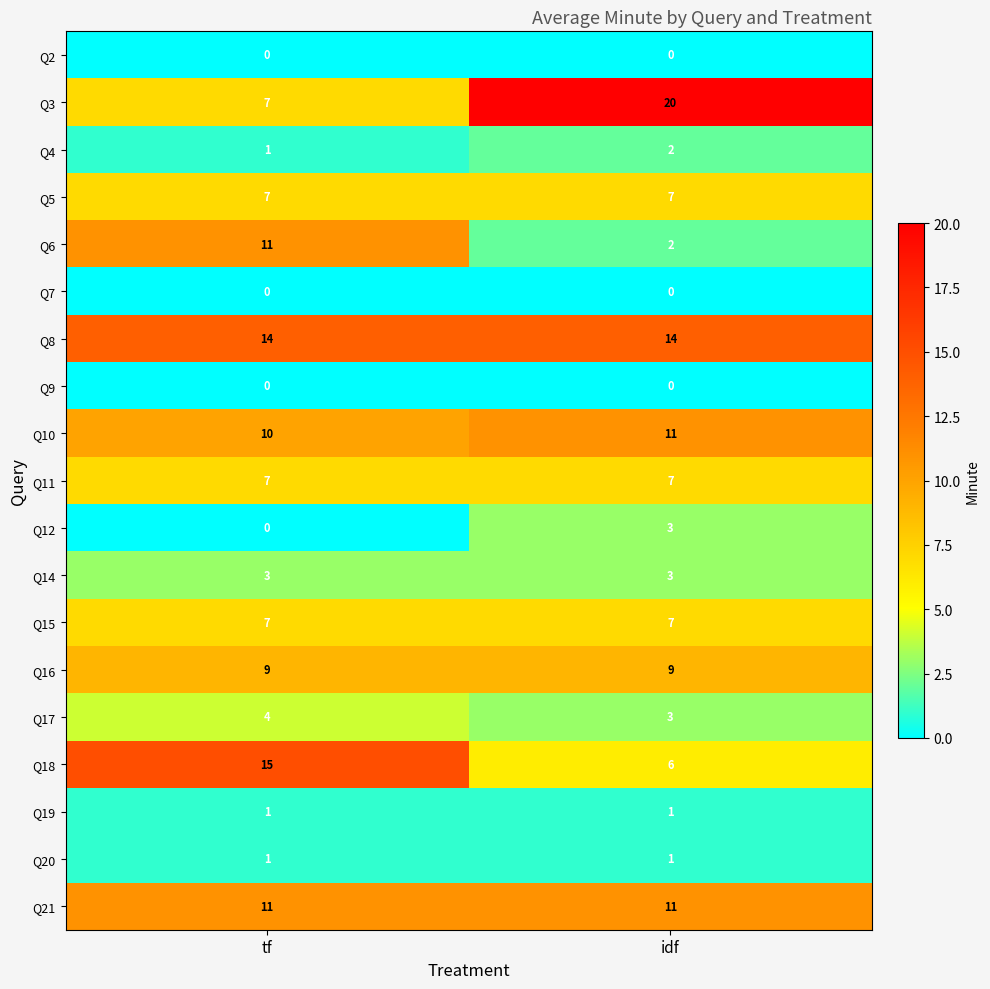

Rank the categories by Q10 value from lowest to highest.

tf, idf